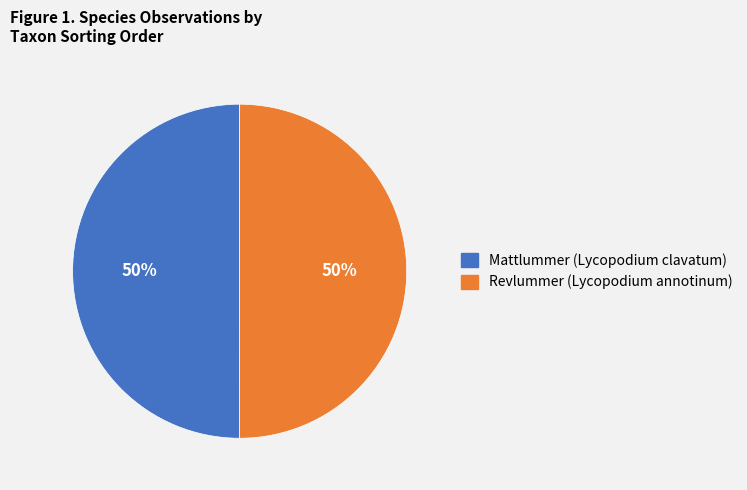

True or false: Revlummer (Lycopodium annotinum) accounts for 50% of the total.

True